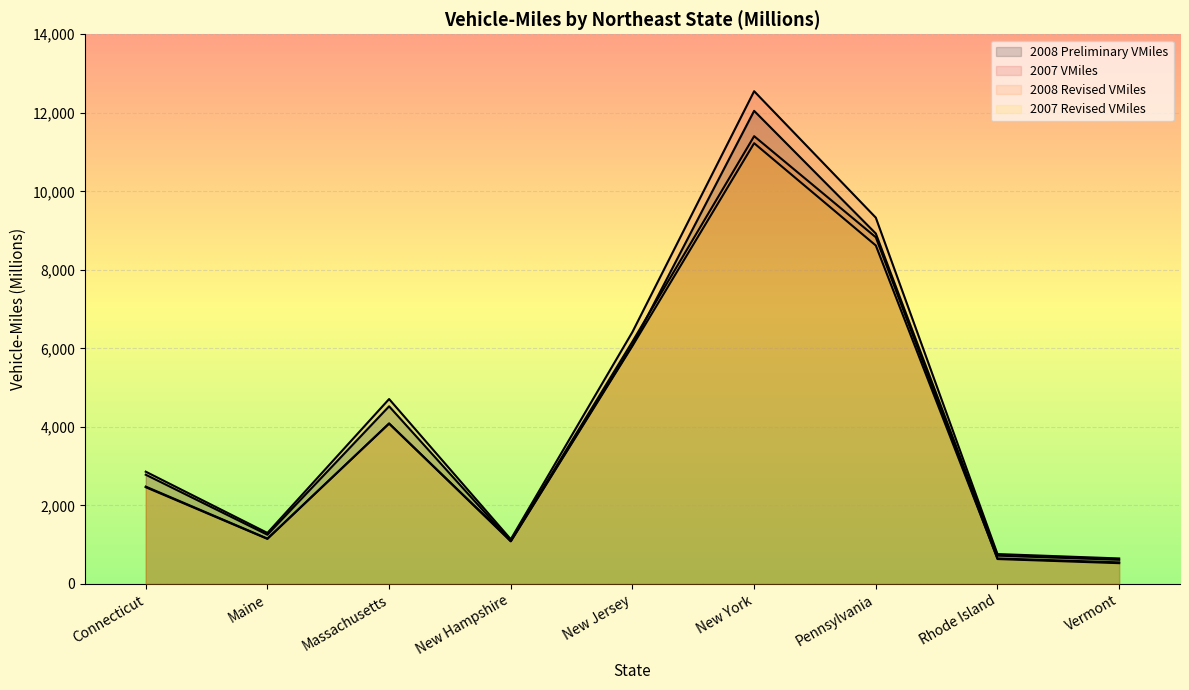

What is the label of the 3rd point from the left?

Massachusetts